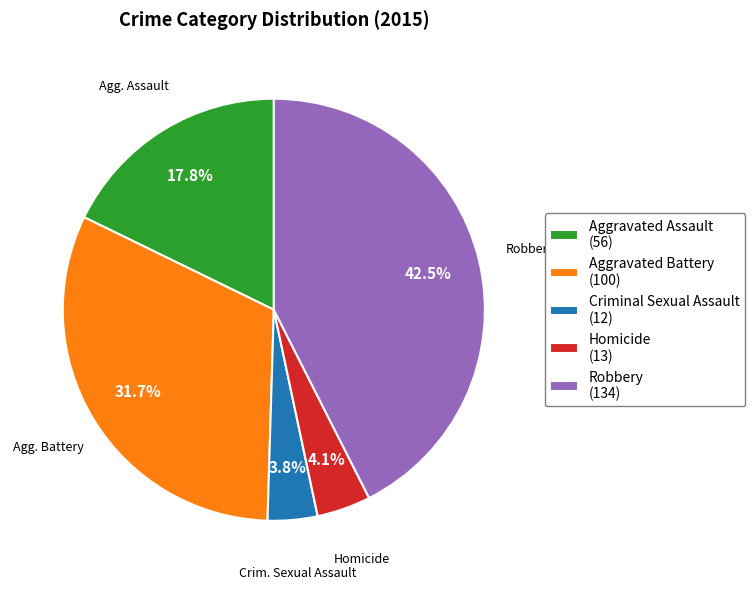

What is the ratio of the value at Robbery (134) to the value at Criminal Sexual Assault (12)?

11.2